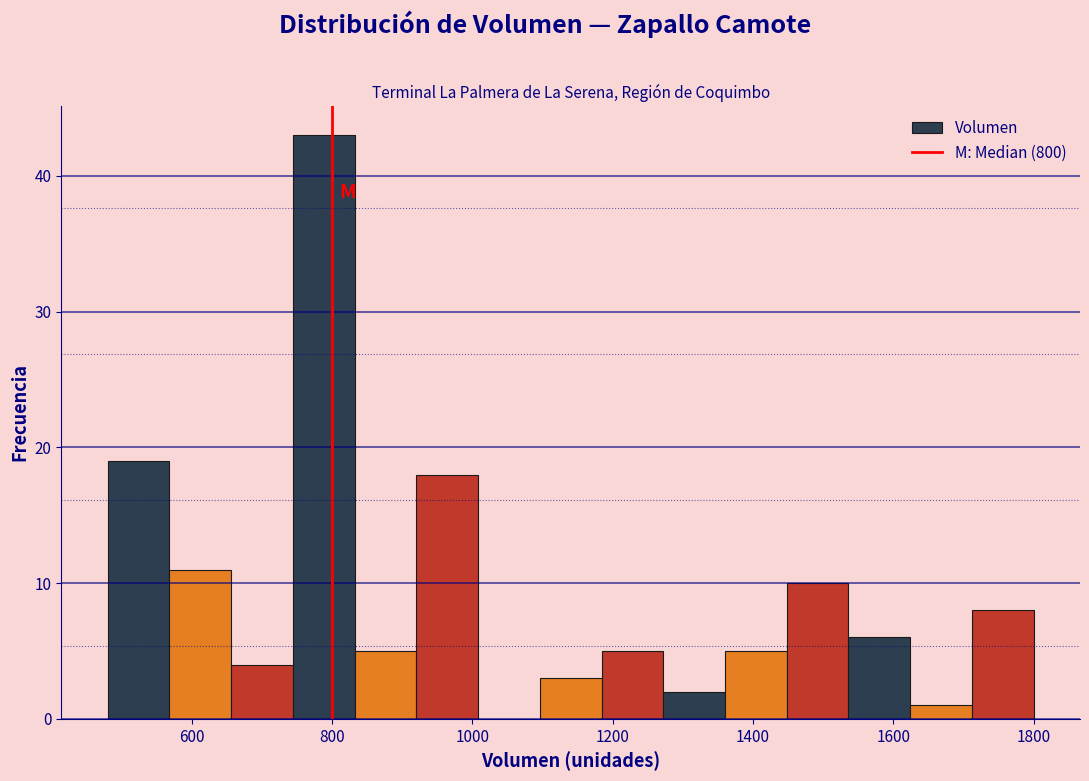

Reading left to right, transcribe this chart: for each bar, give the range it covers on the x-axis and its height. Neither the bar edges nor the heights are printed on the chart, so give them approximately, as read against the axes.

480 to 568: 19
568 to 656: 11
656 to 744: 4
744 to 832: 43
832 to 920: 5
920 to 1008: 18
1008 to 1096: 0
1096 to 1184: 3
1184 to 1272: 5
1272 to 1360: 2
1360 to 1448: 5
1448 to 1536: 10
1536 to 1624: 6
1624 to 1712: 1
1712 to 1800: 8